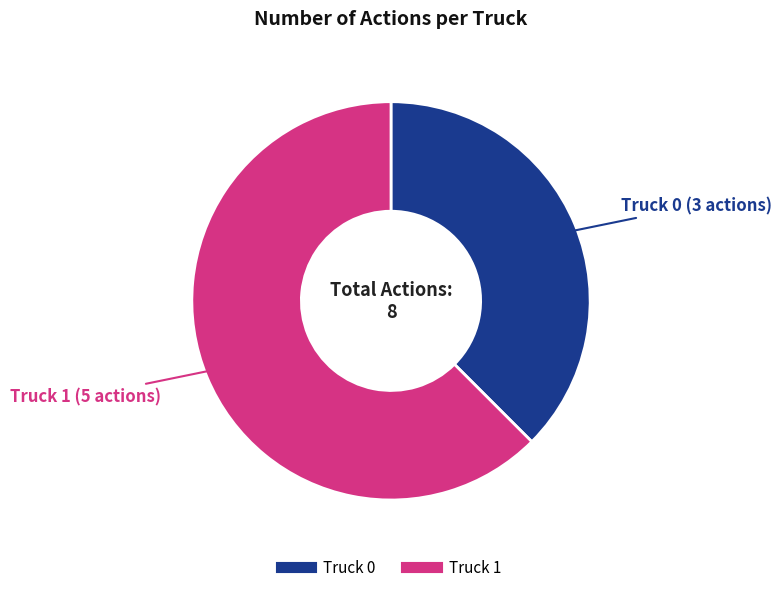

Is the sum of Truck 1 and Truck 0 greater than half?

Yes